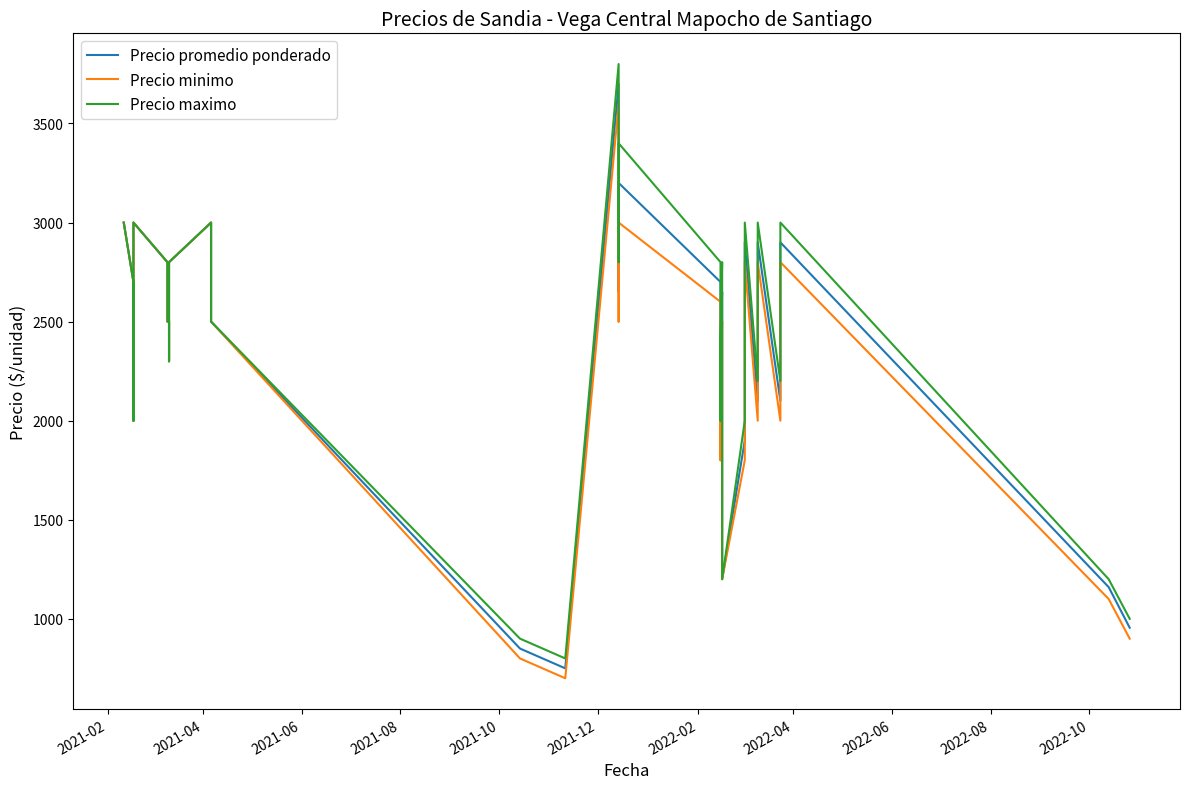

Which series has the largest total across all categories?

Precio maximo